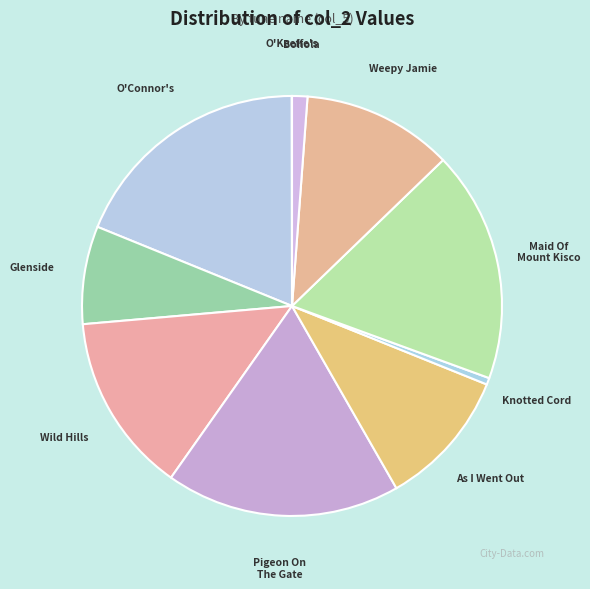

Combined, do Wild Hills and As I Went Out account for over 50%?

No